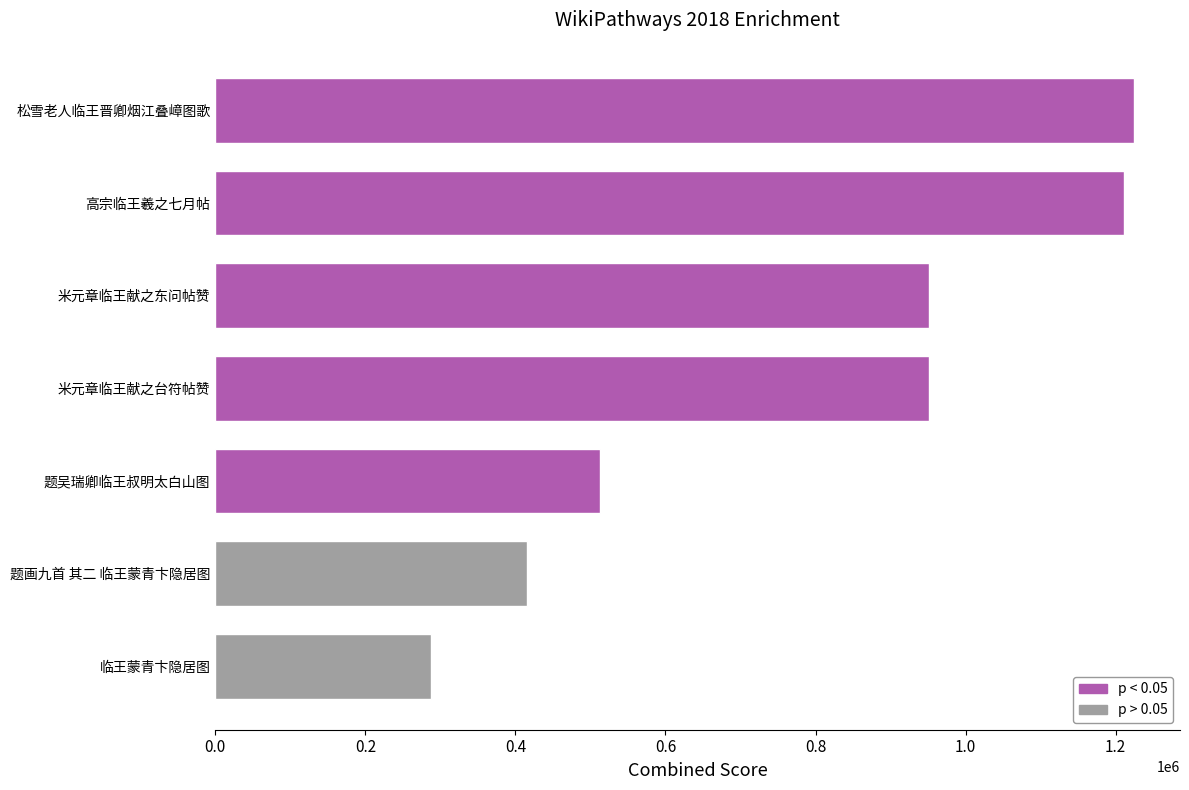

Which category has the lowest value across all series?

临王蒙青卞隐居图